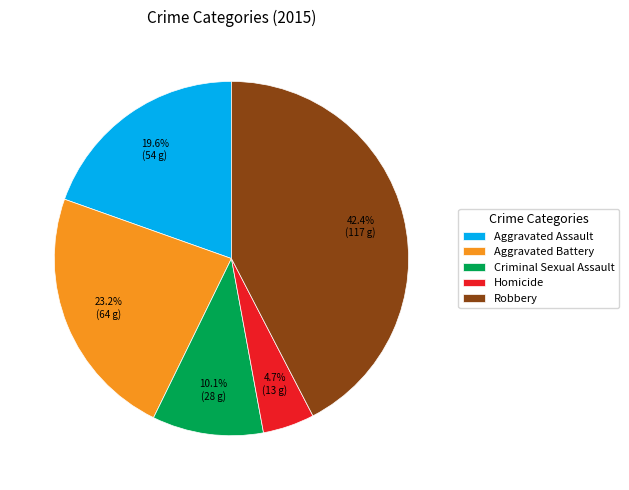

How many slices are in this pie chart?

5